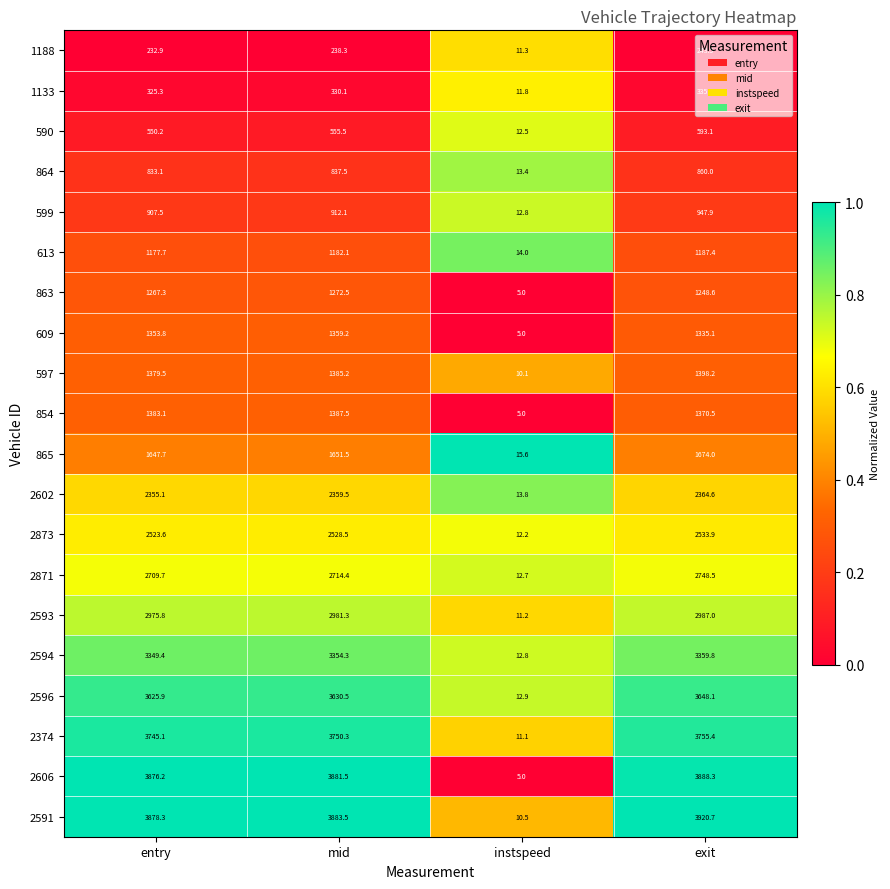

Is it true that 2374 equals 1784.6 at entry?

False